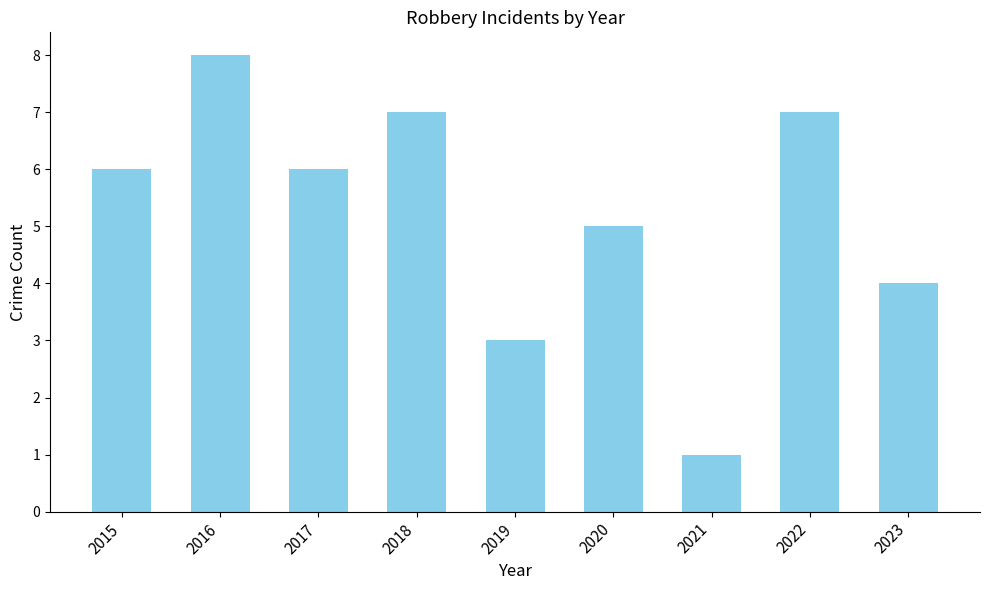

At which category does the chart reach its peak across all series?

2016